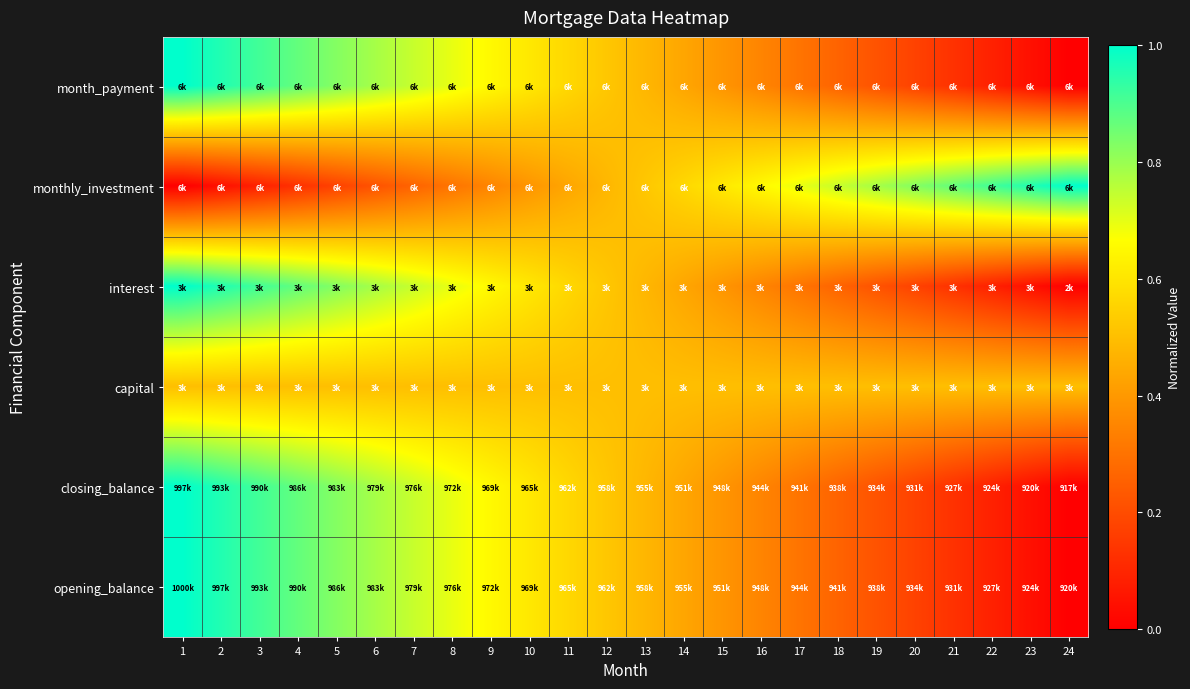

At how many categories does at least one series exceed 0?

24